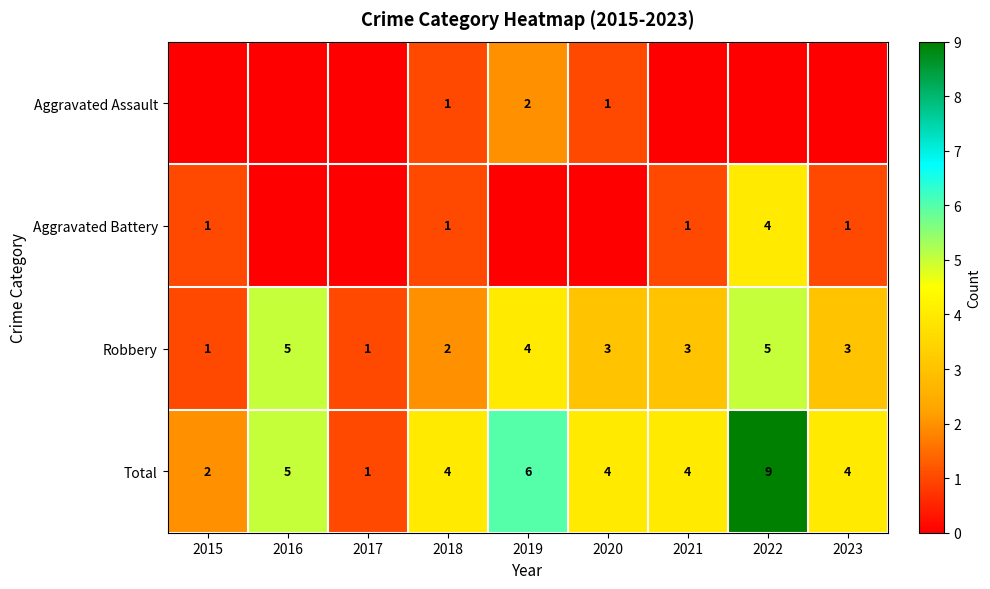

What is the greatest value displayed?

9